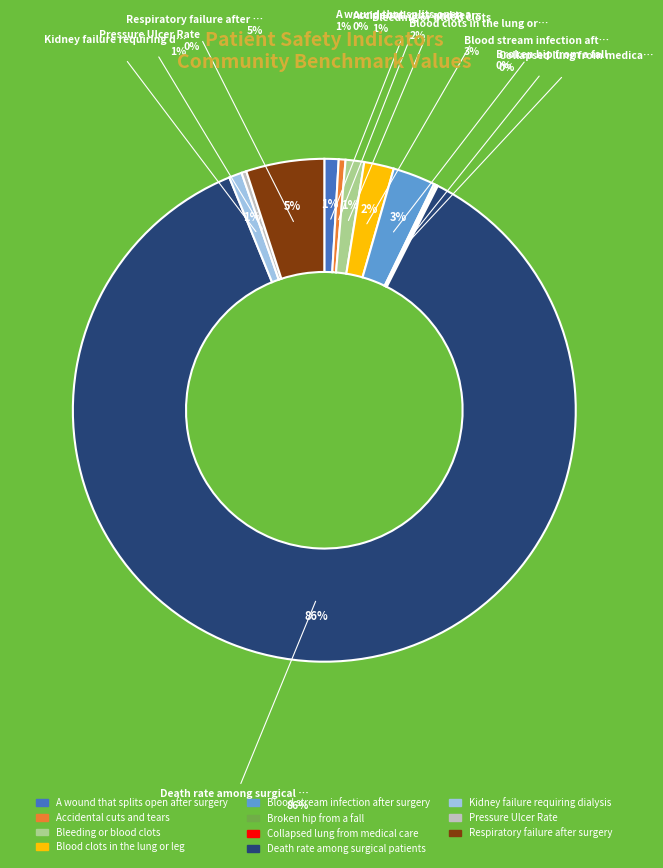

Combined, do Broken hip from a fall and Pressure Ulcer Rate account for over 50%?

No